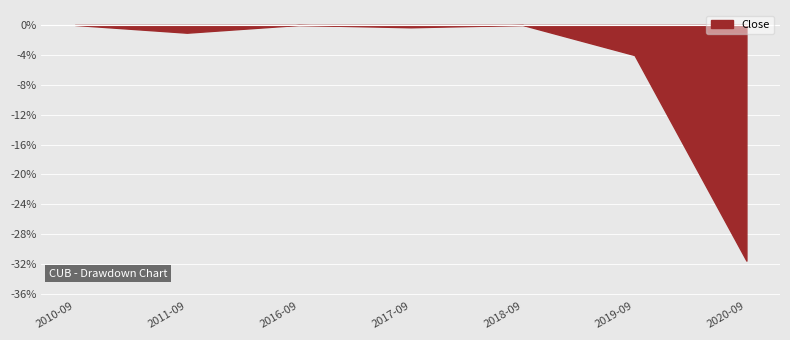

How many lines are shown in the chart?

1